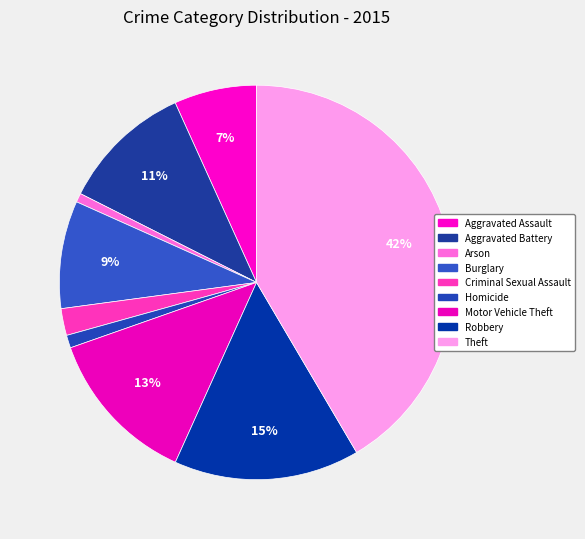

True or false: Motor Vehicle Theft accounts for 1% of the total.

False